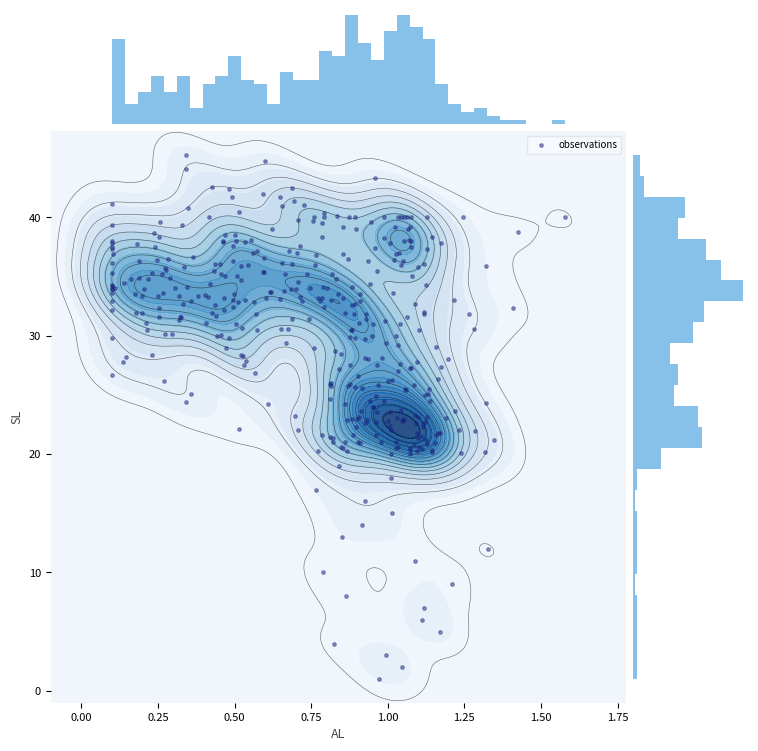

List the series in order of their peak value, highest first.

y, x